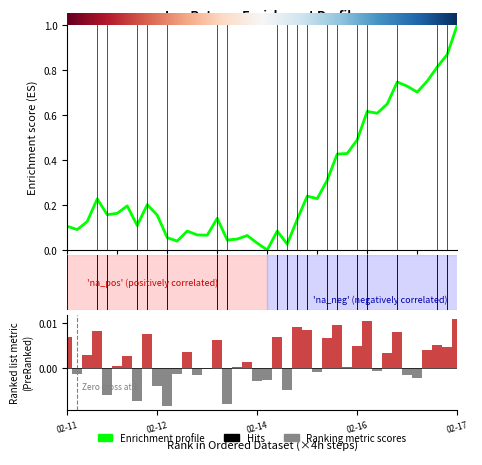

At which category does the chart reach its peak across all series?

02-17